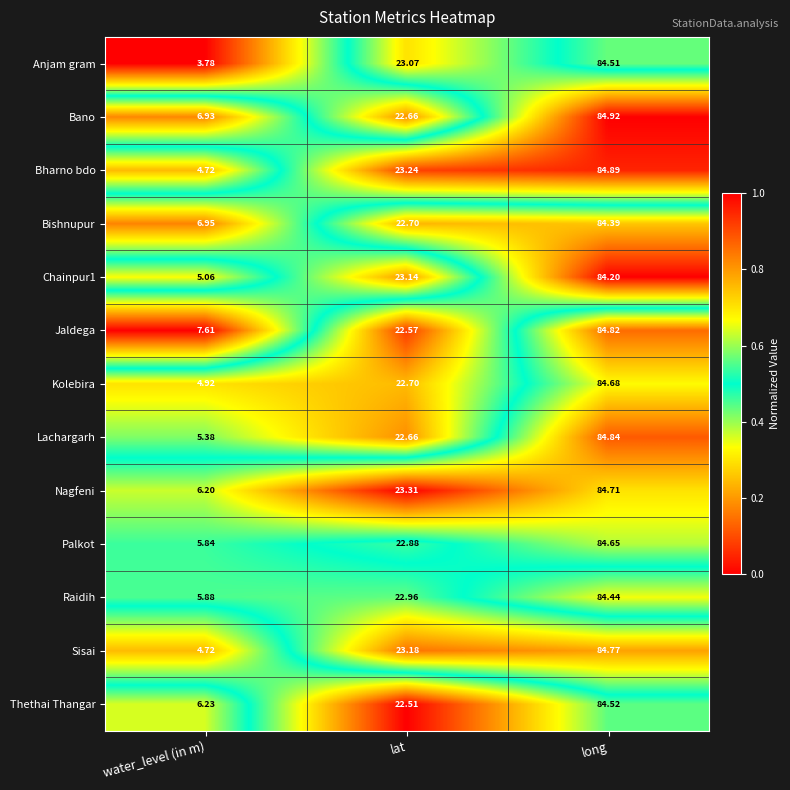

What is the difference between the highest and lowest values at long?

0.7